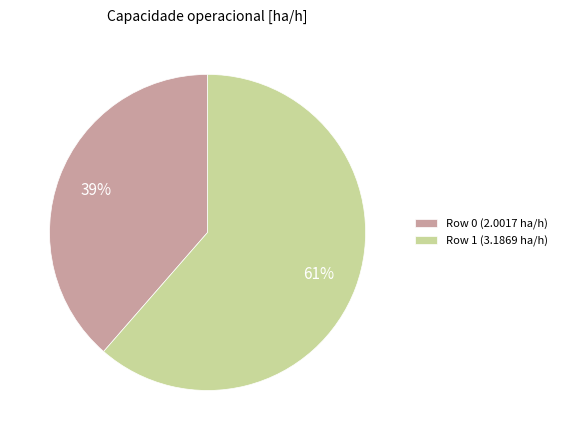

Which slice is the largest?

Row 1 (3.1869 ha/h)